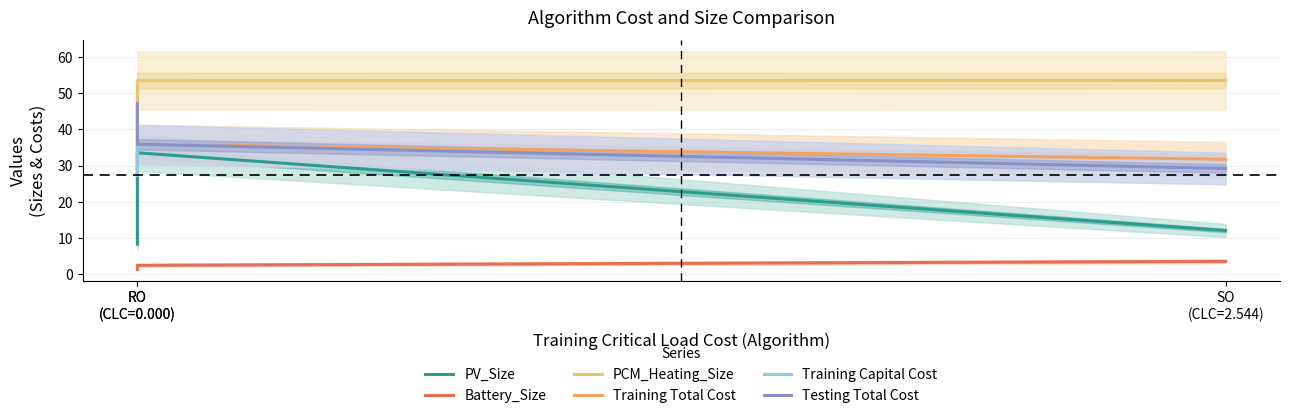

Which series has the largest range (max minus min)?

PV_Size